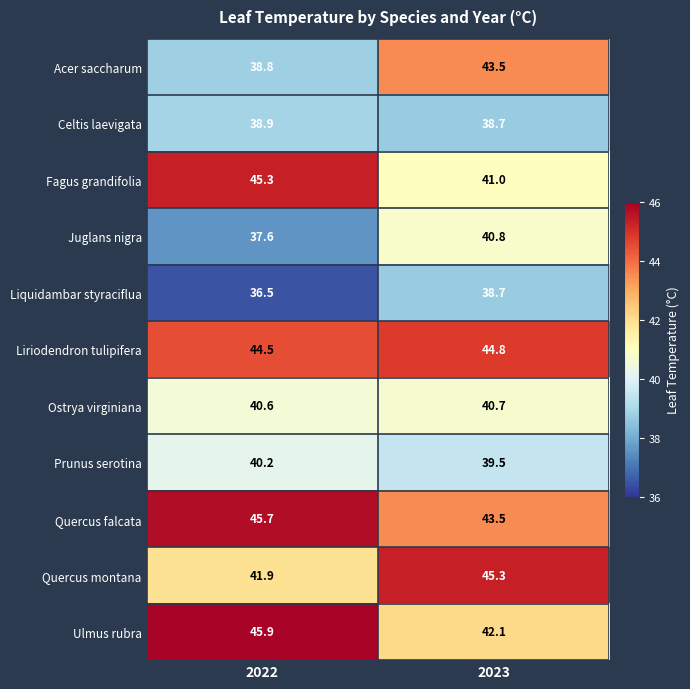

True or false: Fagus grandifolia has a value of 62.3 at 2022.

False